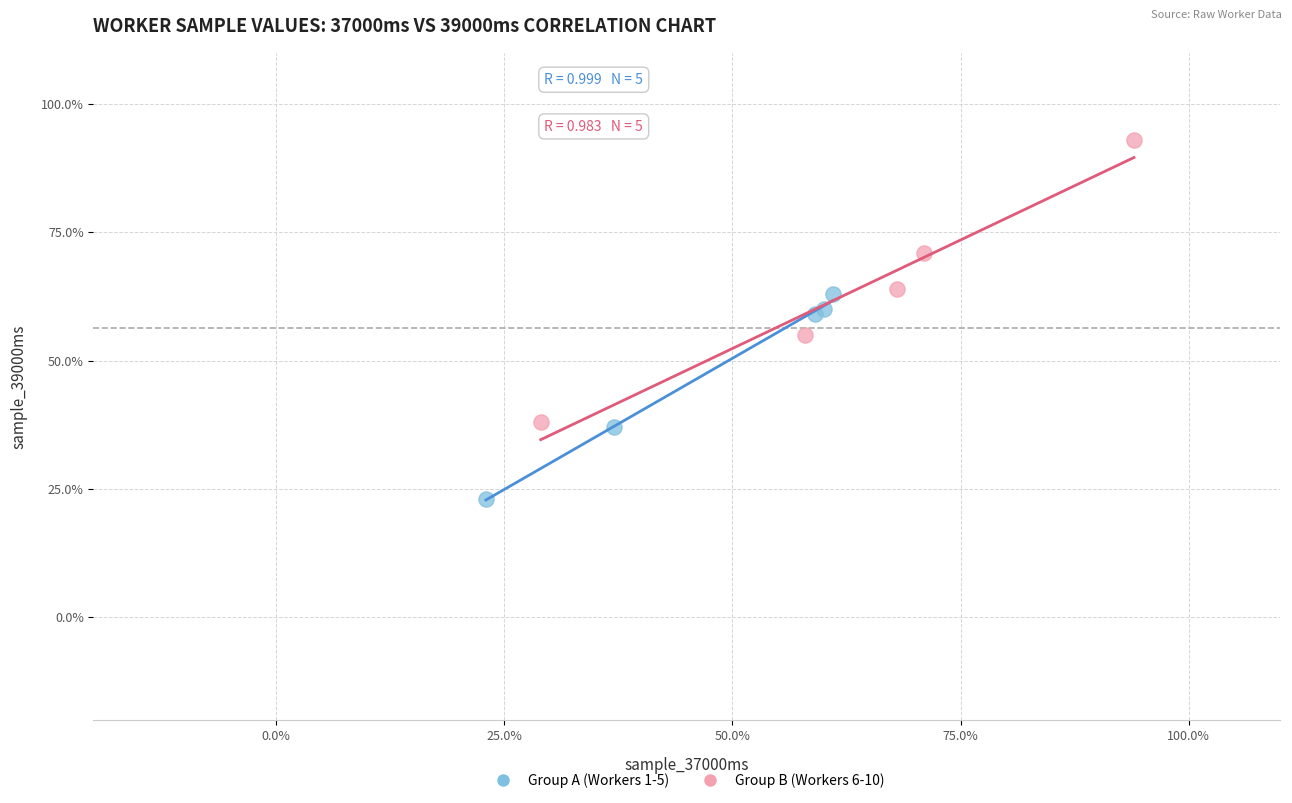

Which series contains the lowest Y value?

Group A (Workers 1-5)